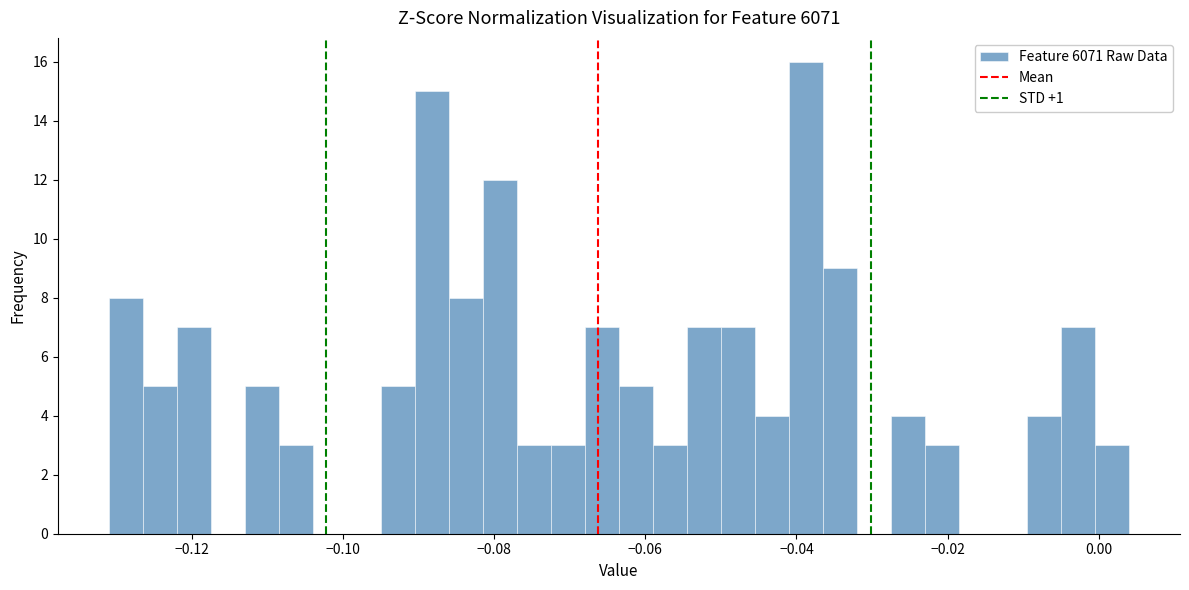

Around what value on the x-axis is the tallest bar? Give the approximate position of its centre, as read against the axis.

-0.038